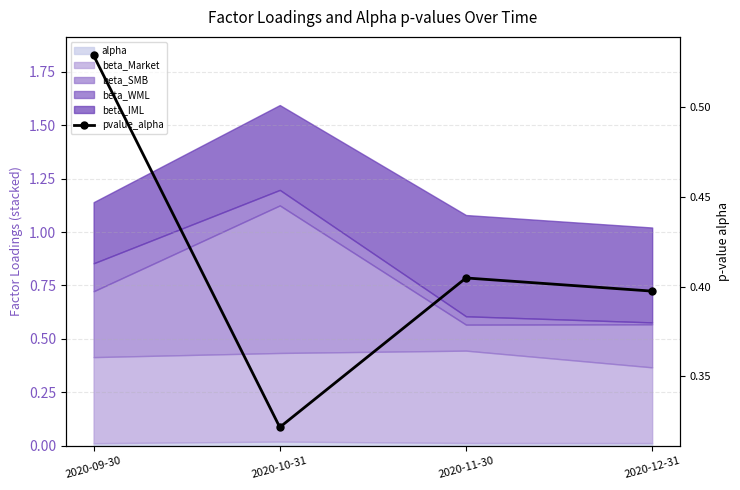

Rank the categories by value from lowest to highest.

2020-10-31, 2020-12-31, 2020-11-30, 2020-09-30